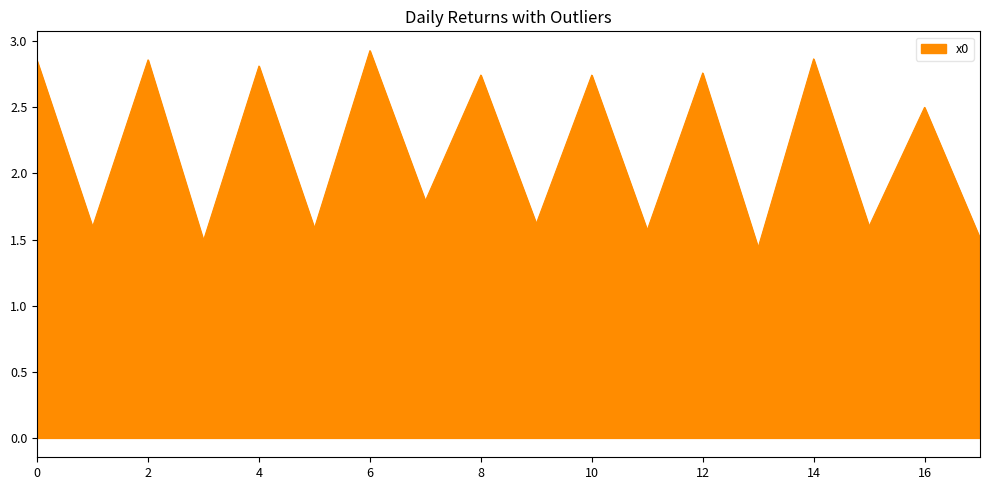

List the labels in order of value, smallest first.

13, 3, 17, 11, 5, 1, 15, 9, 7, 16, 10, 8, 12, 4, 0, 2, 14, 6